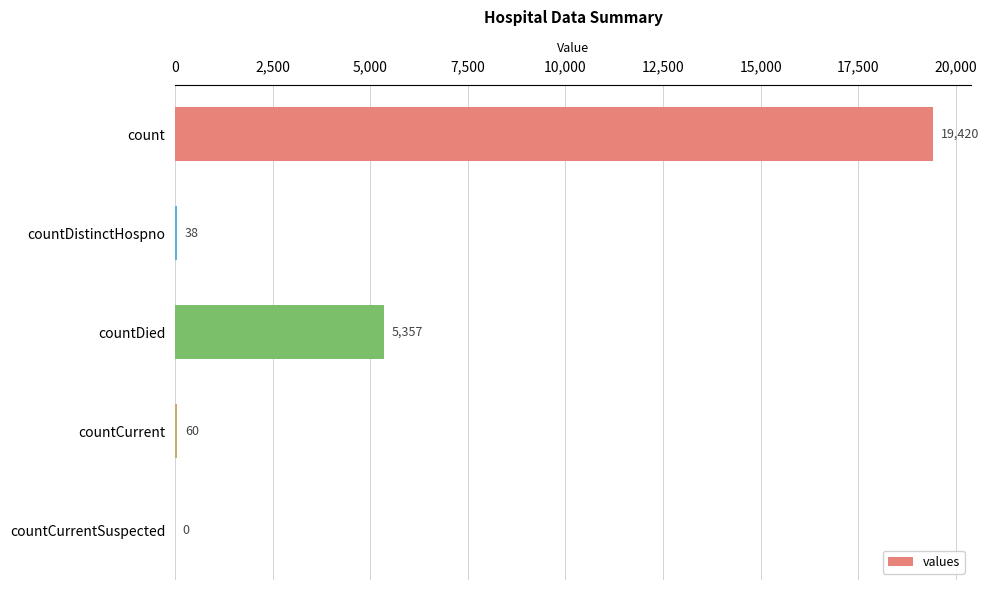

What is the sum of the values at countCurrentSuspected and countDistinctHospno?

38